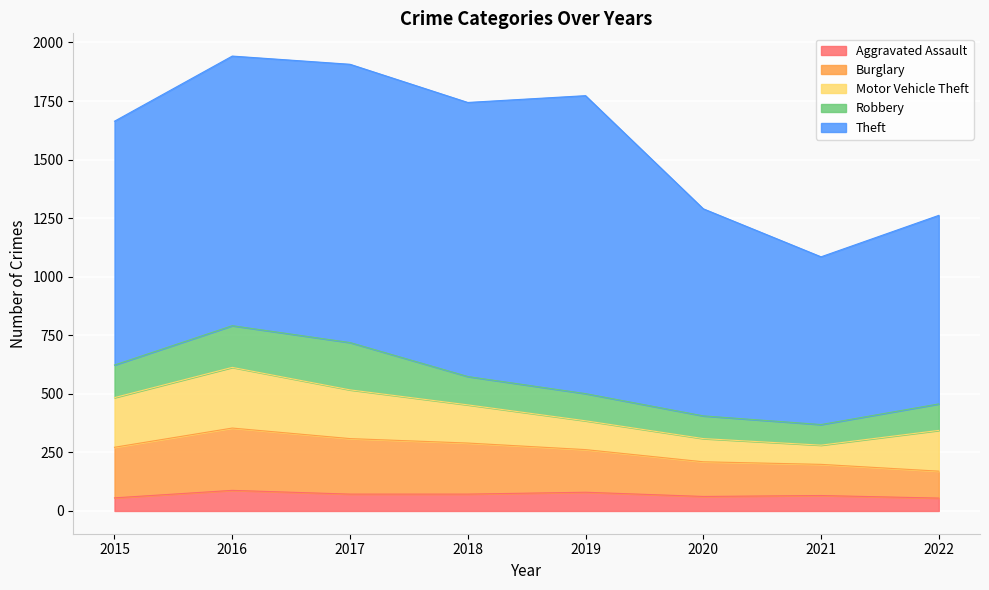

What is the difference between the maximum and minimum values in the Burglary series?

151